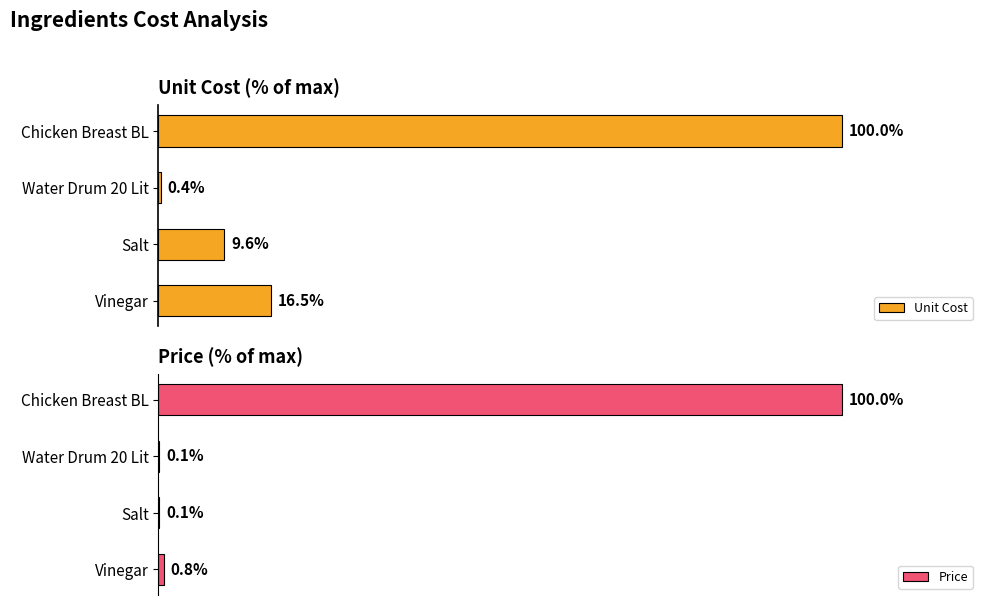

Where is Unit Cost nearest to the value 50?

Vinegar